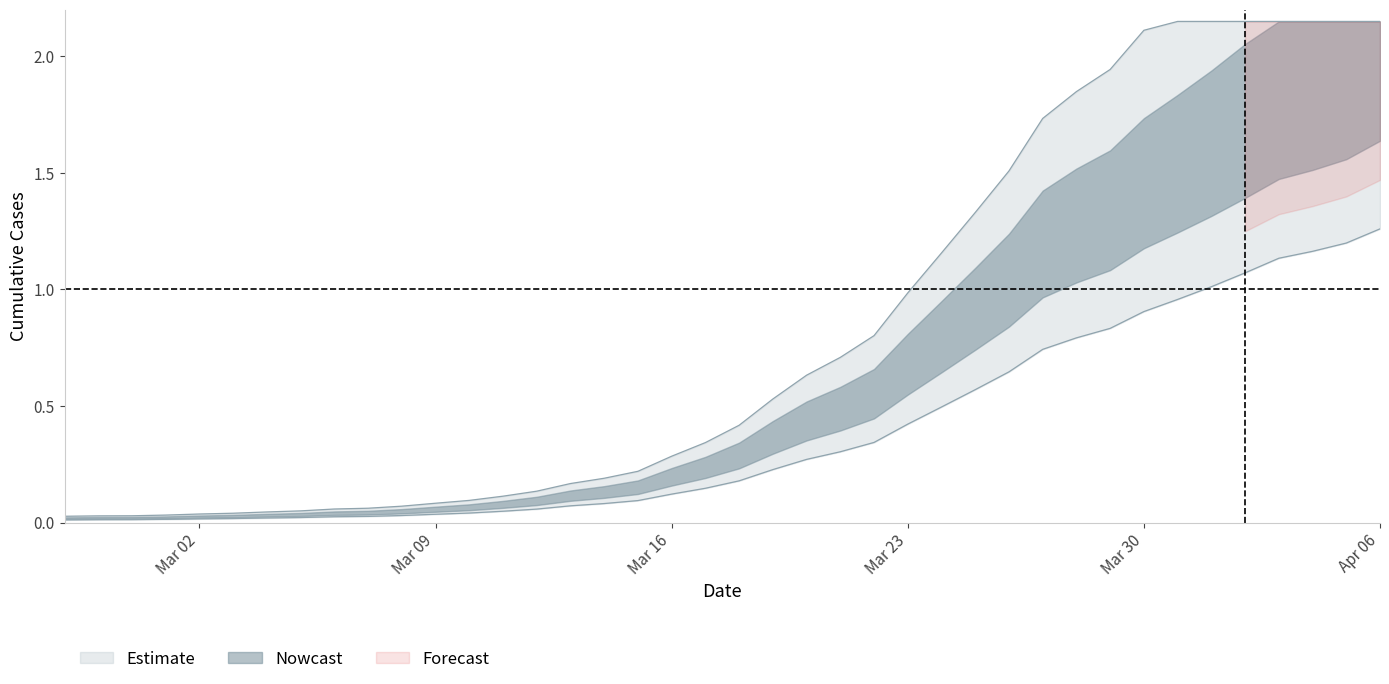

Reading left to right, what are all the values shown in this chart?

0.0	0.0	0.0	0.0	0.0	0.0	0.0	0.0	0.0	0.0	0.0	0.0	0.0	0.0	0.1	0.1	0.1	0.1	0.1	0.1	0.2	0.2	0.3	0.3	0.3	0.4	0.5	0.6	0.6	0.7	0.8	0.8	0.9	1.0	1.0	1.1	1.1	1.2	1.2	1.3